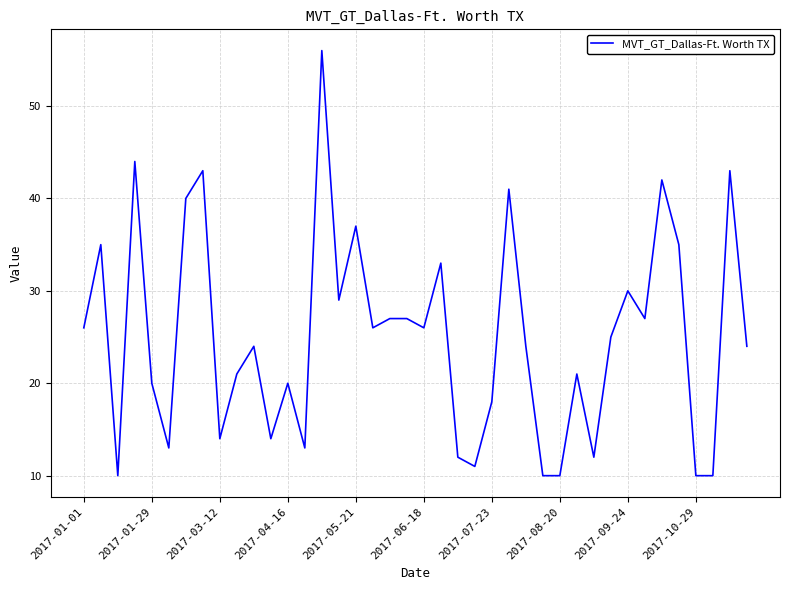

What is the smallest value displayed?

10